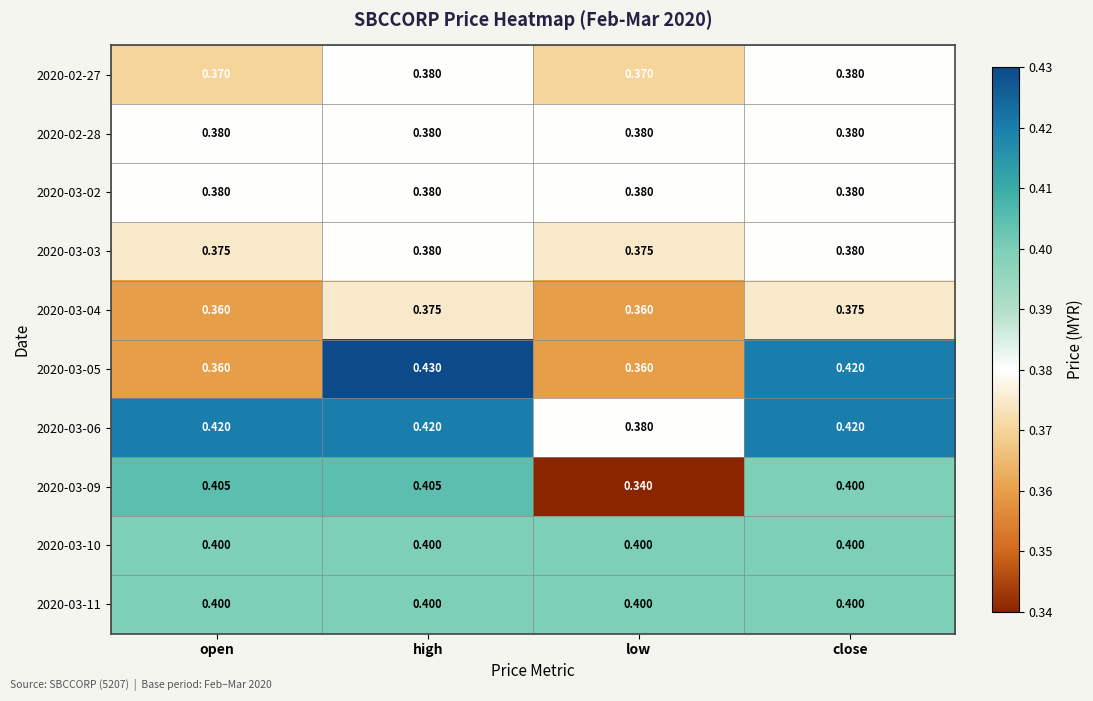

At which category is the sum across all series the highest?

high